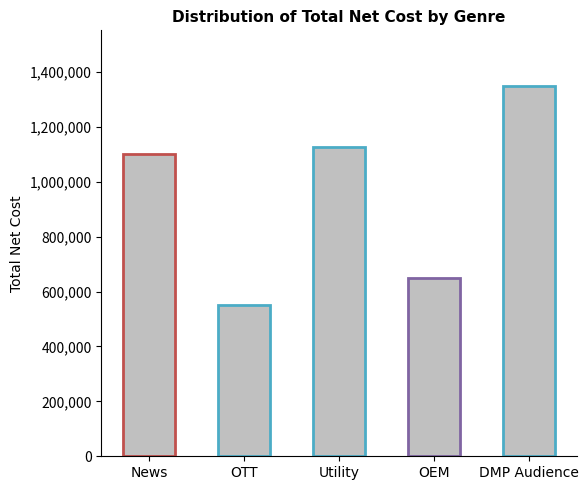

What is the minimum value shown in the chart?

550000